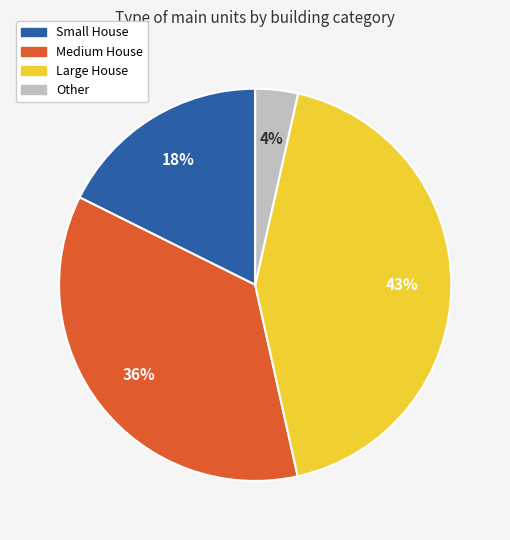

To the nearest percent, what is the difference between the largest and smallest slice percentages?

39%